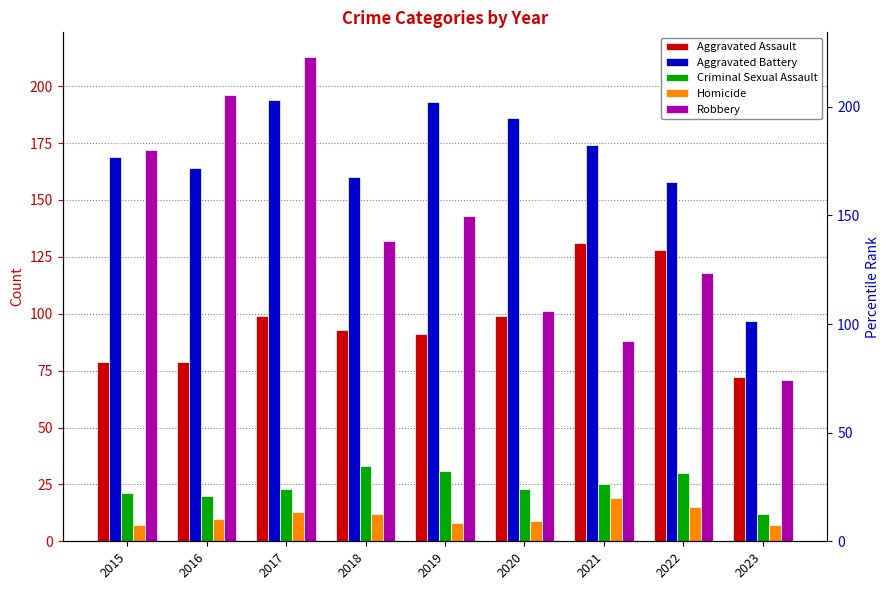

Does the chart contain stacked bars?

No